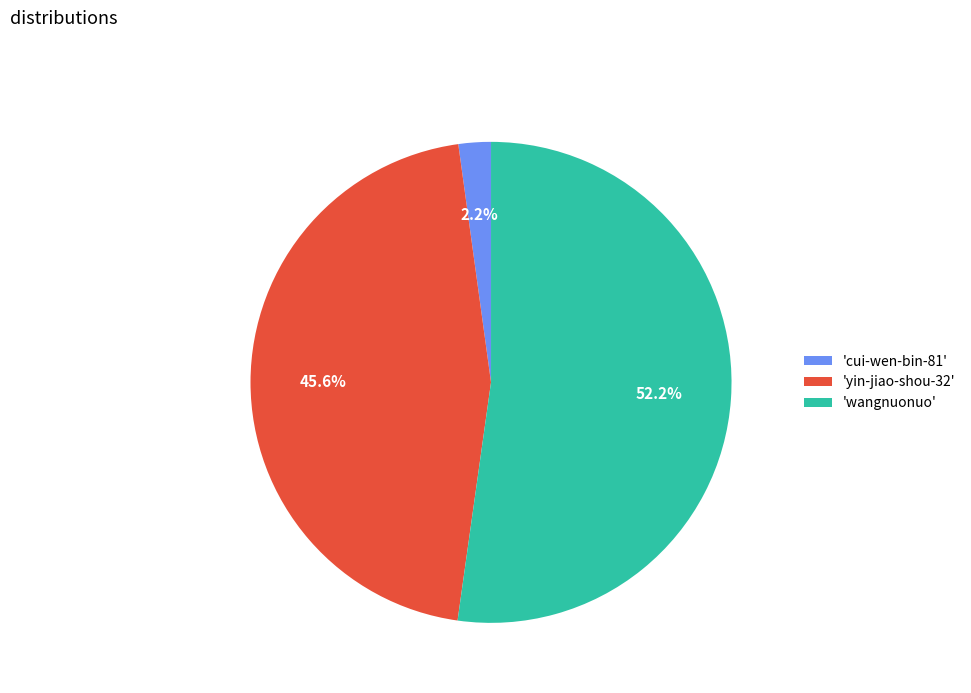

Which slice is the smallest?

'cui-wen-bin-81'